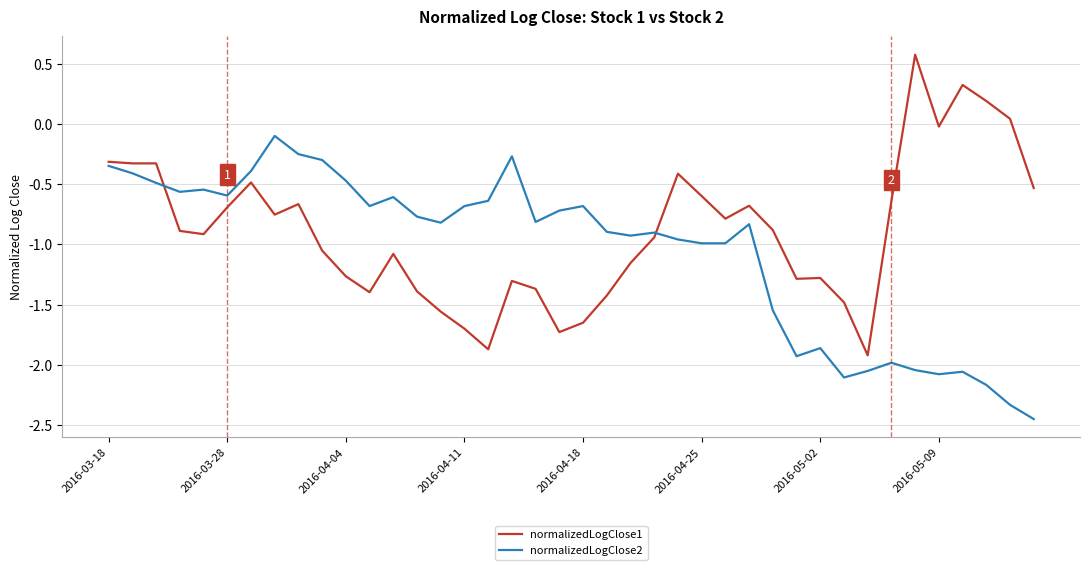

Which series has the largest total across all categories?

normalizedLogClose1